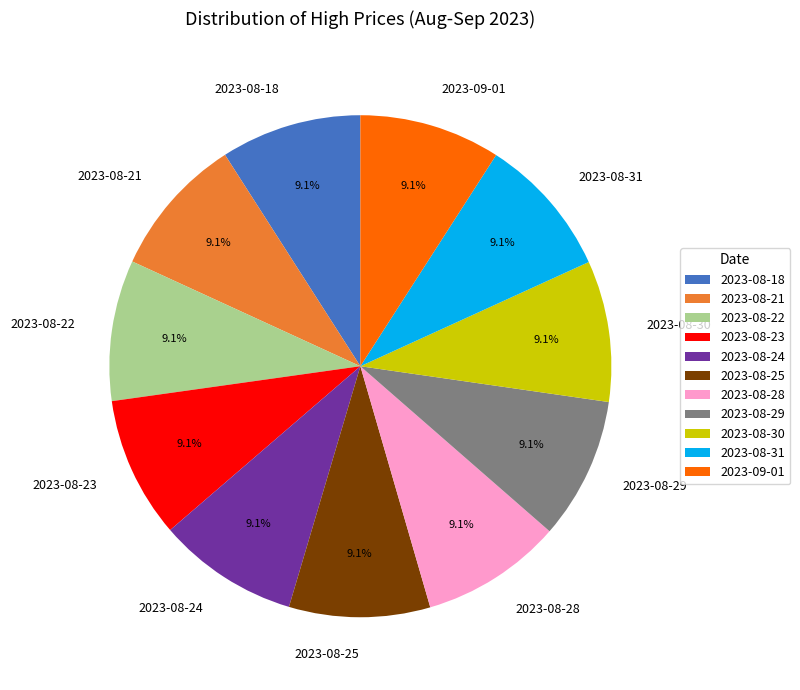

Is it true that 2023-08-23 is 1% of the pie?

False